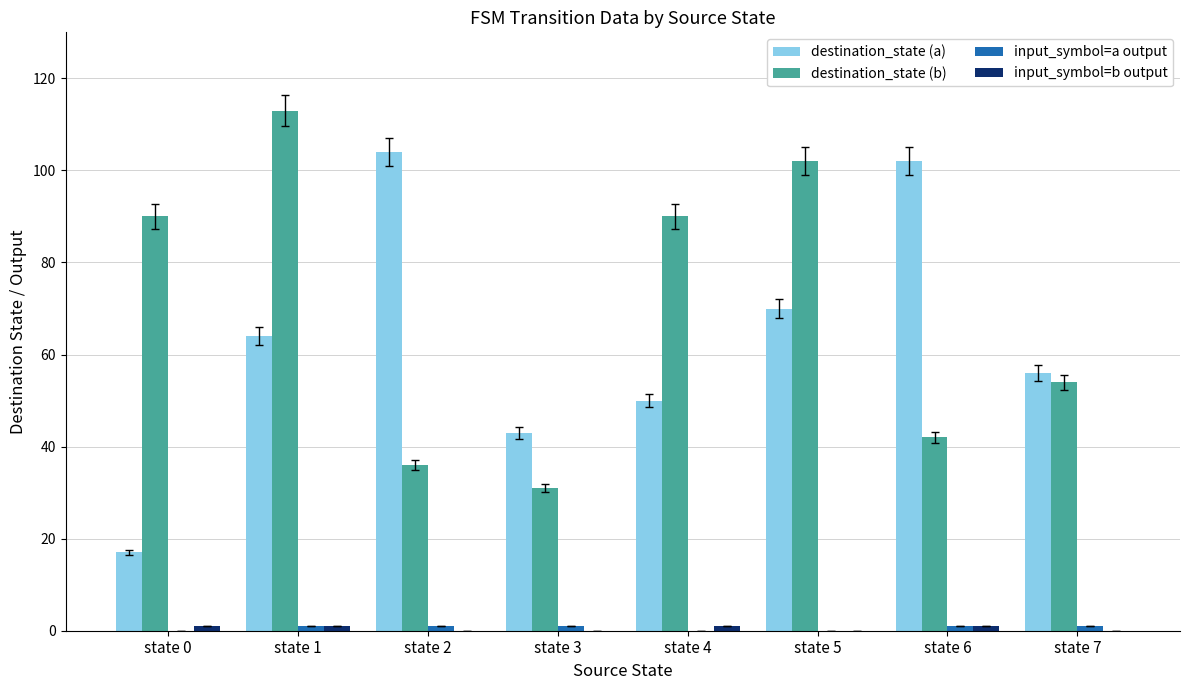

What is the greatest value displayed?

113